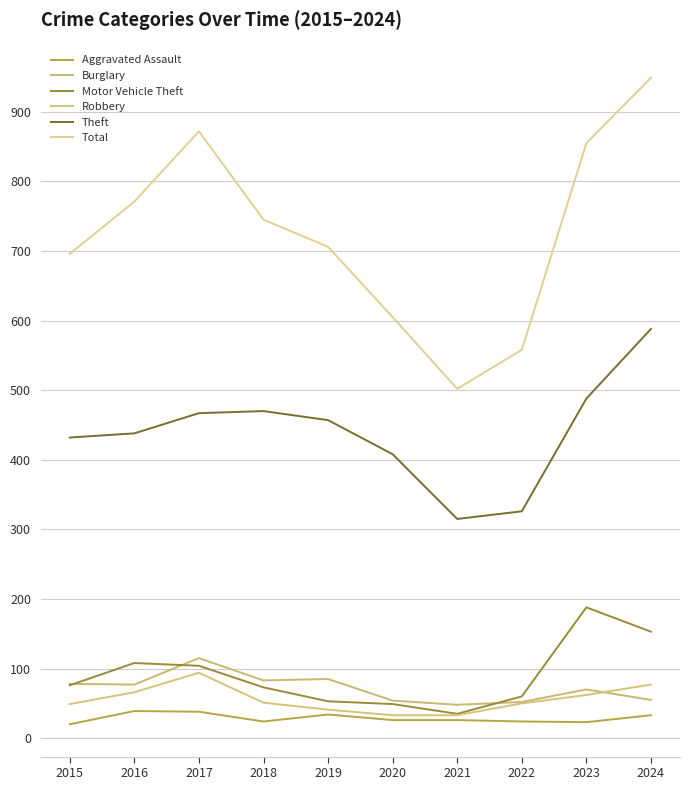

Is it true that Robbery equals 64 at 2019?

False